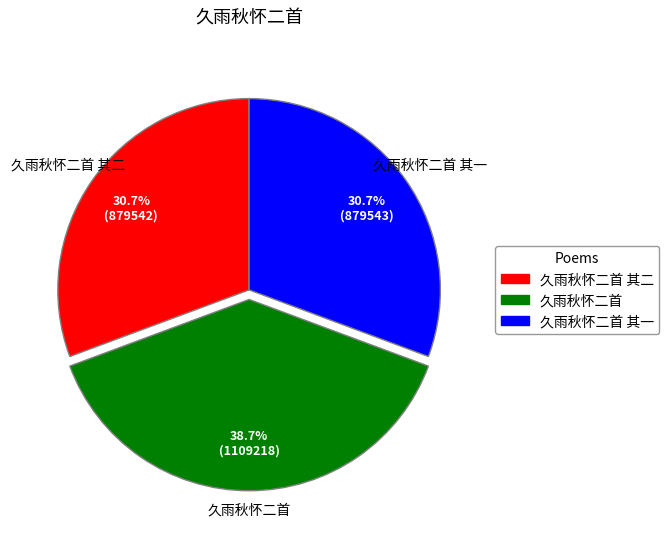

Count the number of slices in the pie.

3